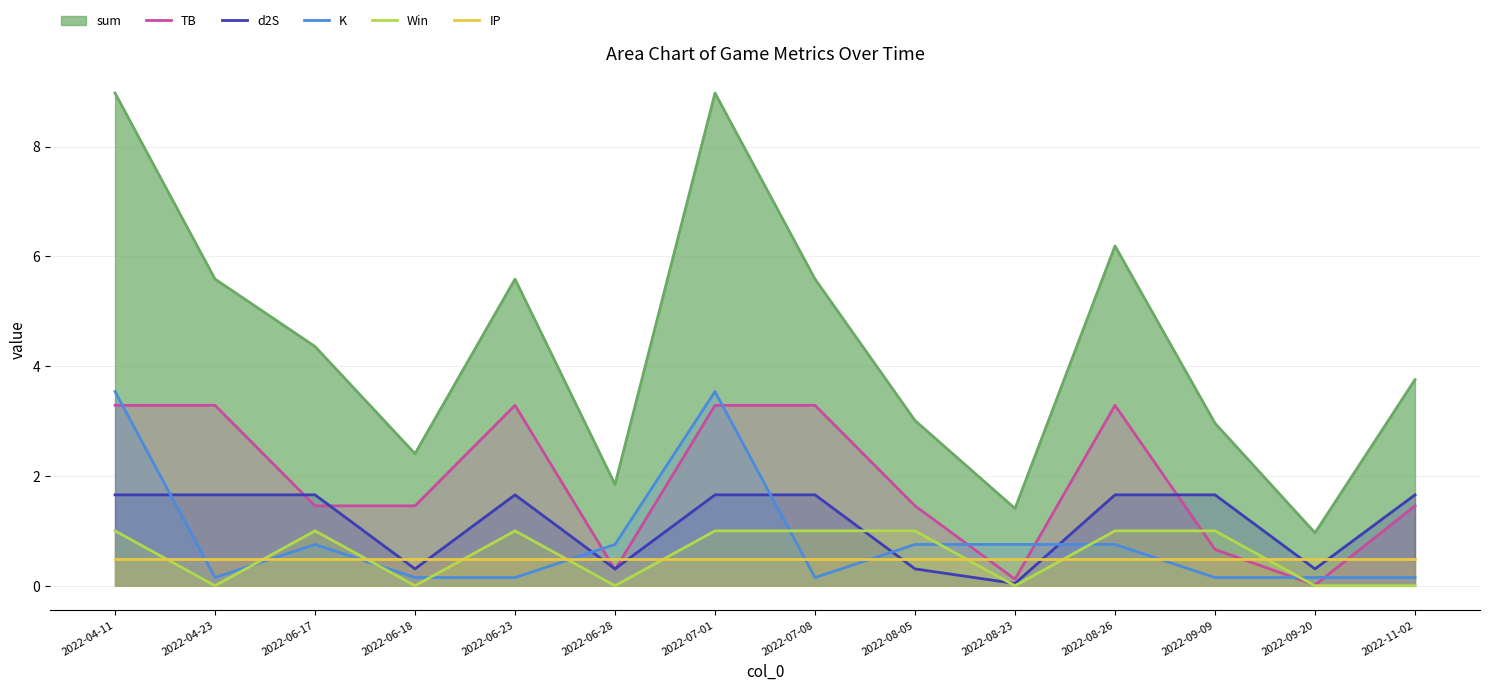

Reading right to left, transcribe all the data shown in this chart.

TB: 1.5	0.0	0.7	3.3	0.1	1.5	3.3	3.3	0.3	3.3	1.5	1.5	3.3	3.3
d2S: 1.7	0.3	1.7	1.7	0.0	0.3	1.7	1.7	0.3	1.7	0.3	1.7	1.7	1.7
K: 0.1	0.1	0.1	0.8	0.8	0.8	0.1	3.5	0.8	0.1	0.1	0.8	0.1	3.5
Win: 0.0	0.0	1.0	1.0	0.0	1.0	1.0	1.0	0.0	1.0	0.0	1.0	0.0	1.0
IP: 0.5	0.5	0.5	0.5	0.5	0.5	0.5	0.5	0.5	0.5	0.5	0.5	0.5	0.5